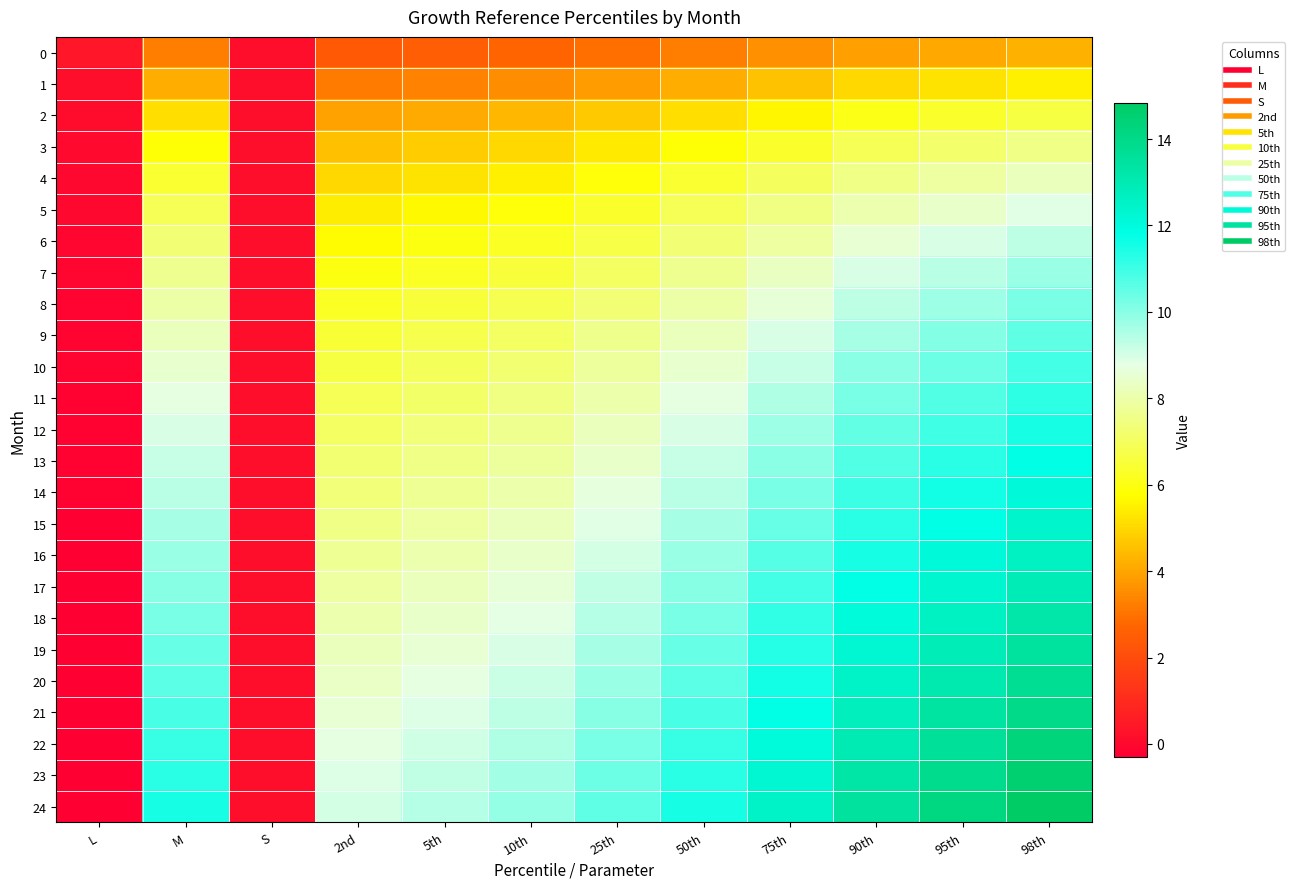

At which category is the sum across all series the highest?

98th